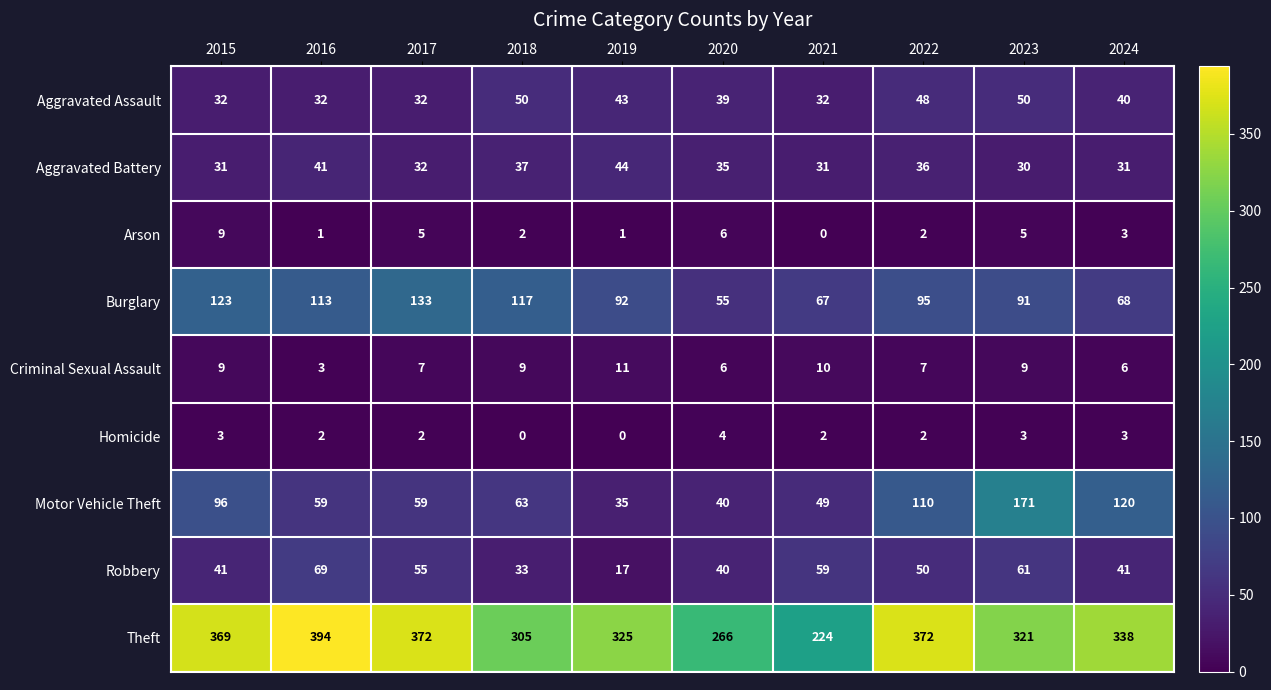

The Arson series shows 1 at 2024. True or false?

False